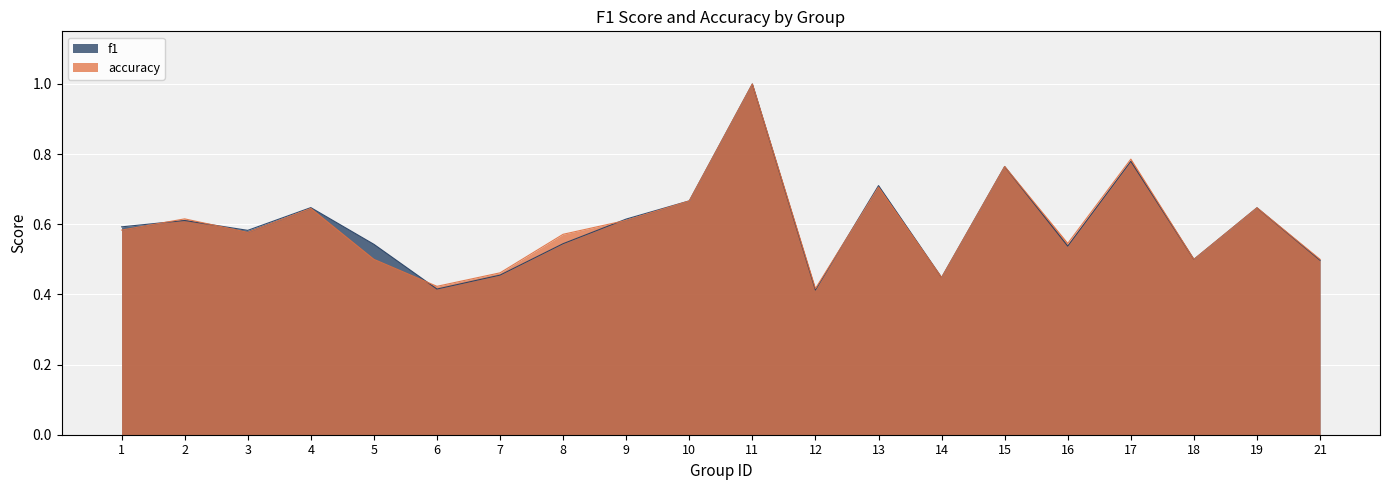

Which series has the largest total across all categories?

f1